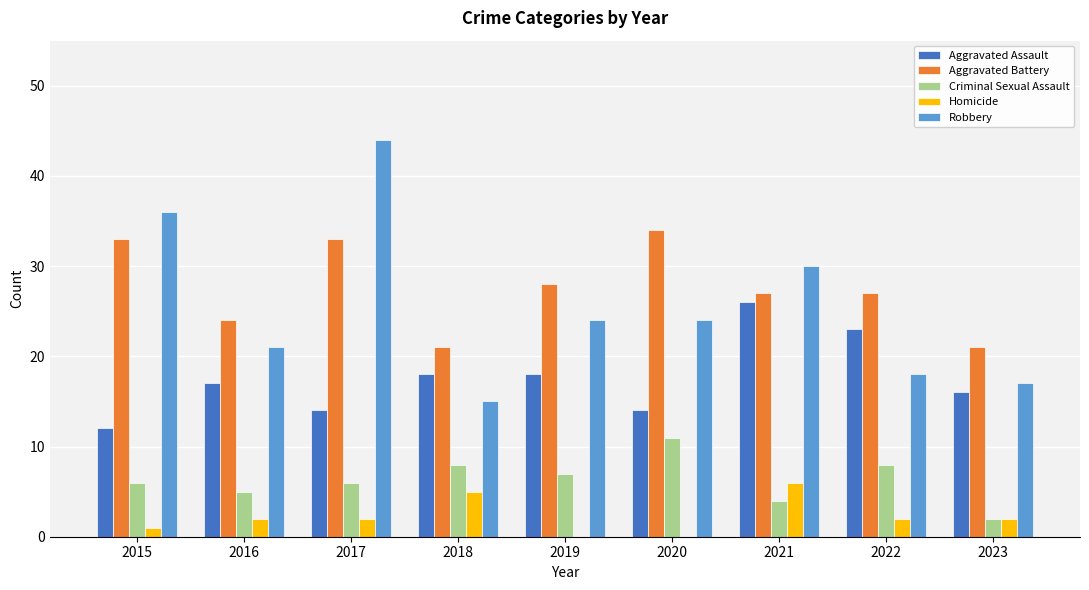

At which category is the sum across all series the highest?

2017